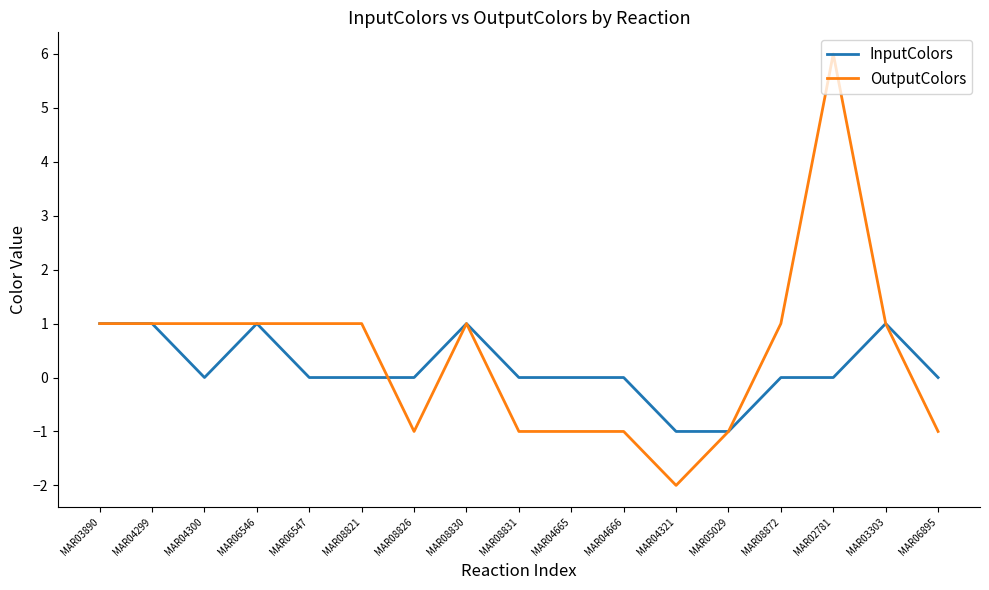

How many values in the OutputColors series are below 1?

7